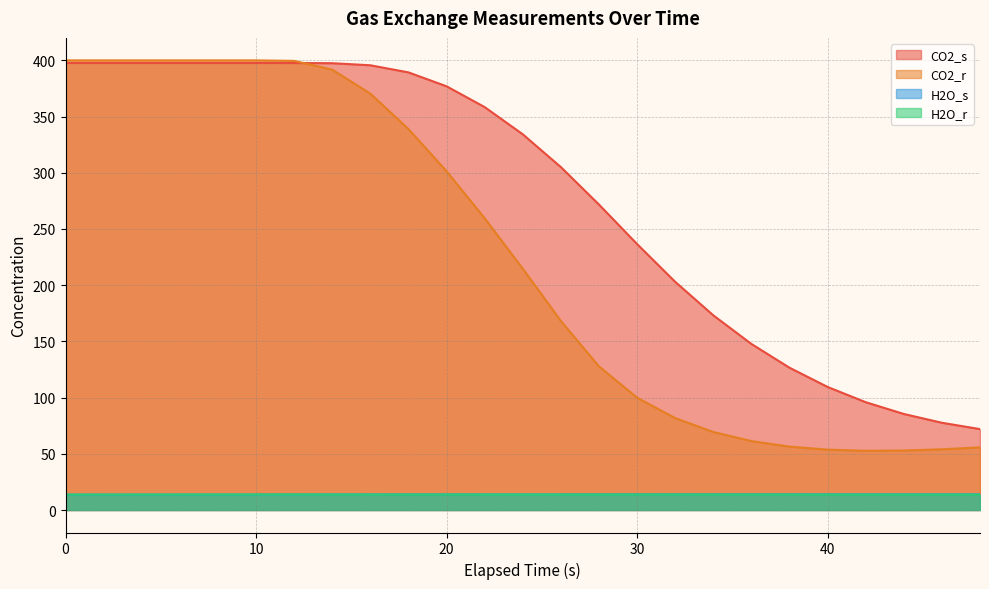

How many series are shown in this chart?

4